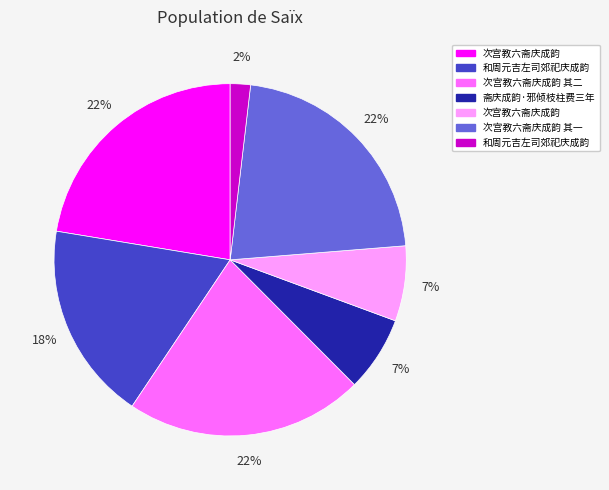

Is there any slice that represents more than half of the pie?

No